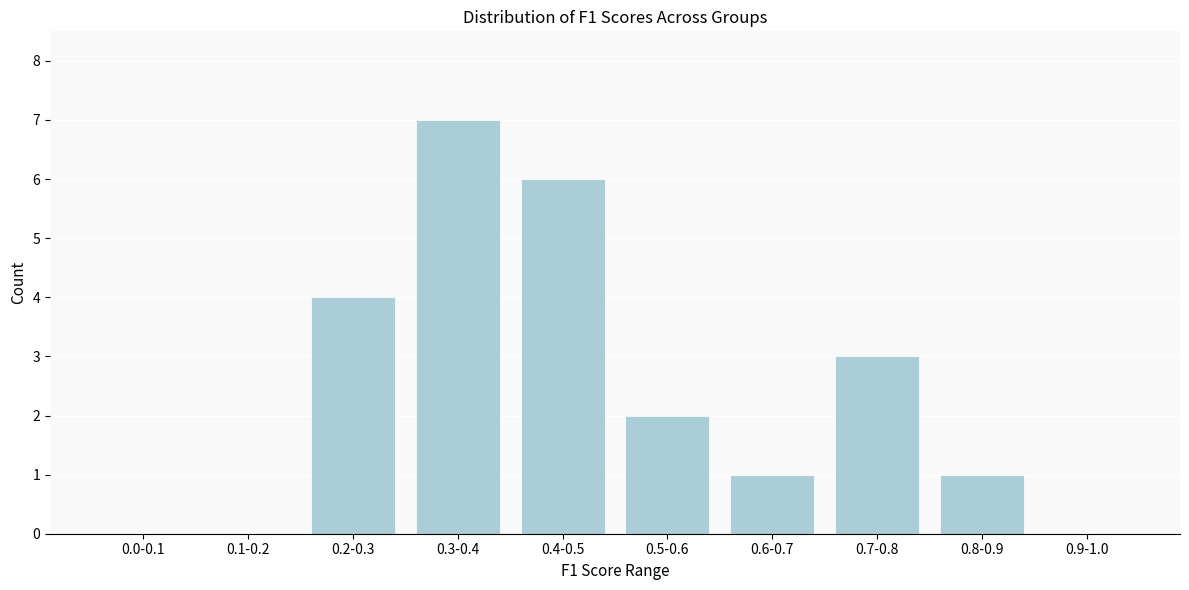

Reading left to right, transcribe all the data shown in this chart.

0.0-0.1=0	0.1-0.2=0	0.2-0.3=4	0.3-0.4=7	0.4-0.5=6	0.5-0.6=2	0.6-0.7=1	0.7-0.8=3	0.8-0.9=1	0.9-1.0=0